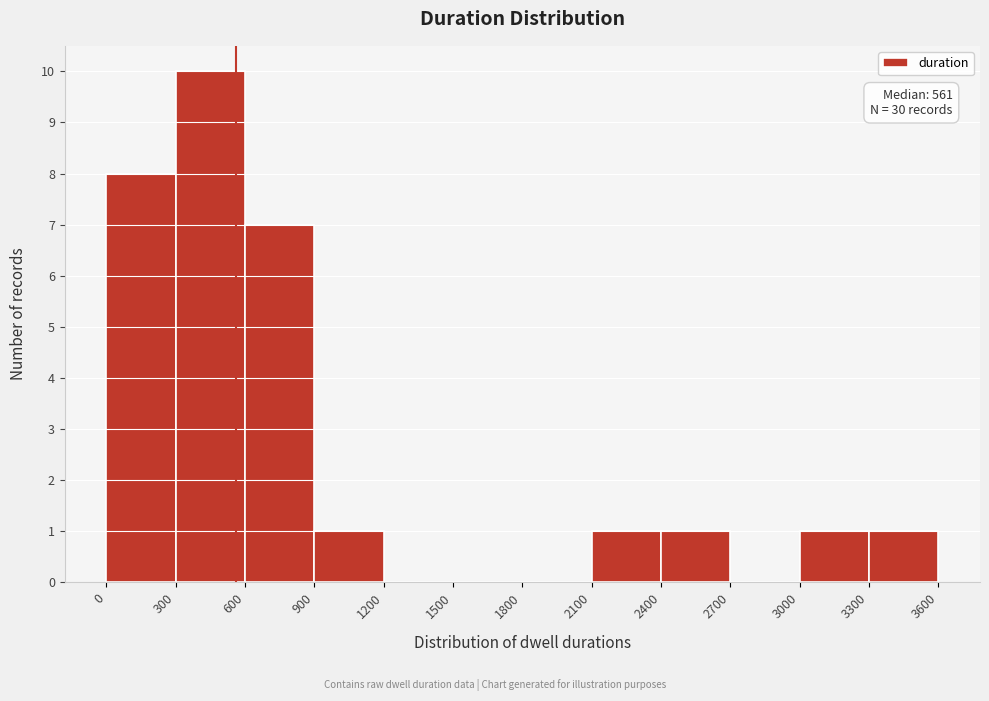

Over which range of the x-axis is the bar tallest?

300 to 600